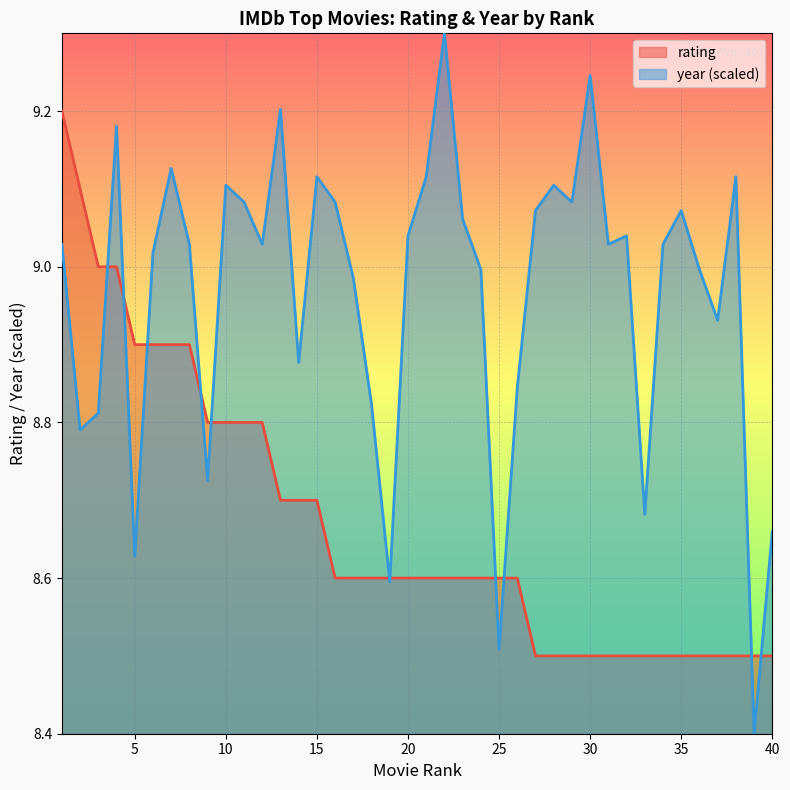

Which series has the largest total across all categories?

year (scaled)